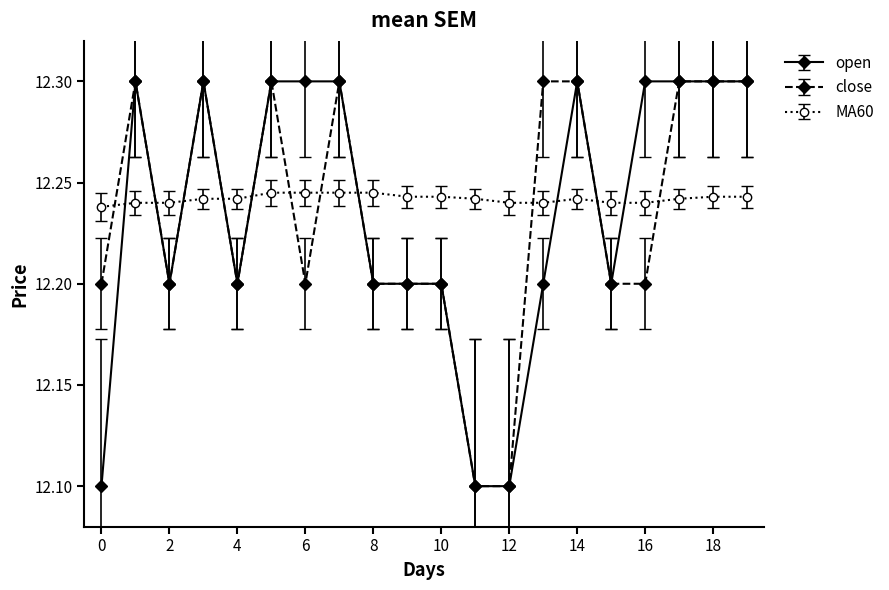

True or false: close has more than 2 points higher than both neighbors.

True